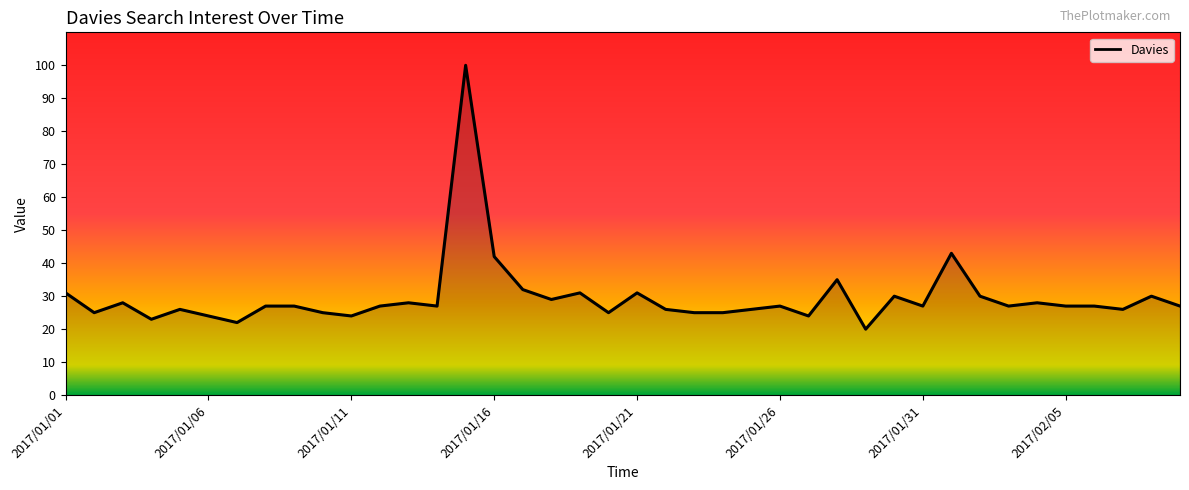

What is the greatest value displayed?

100